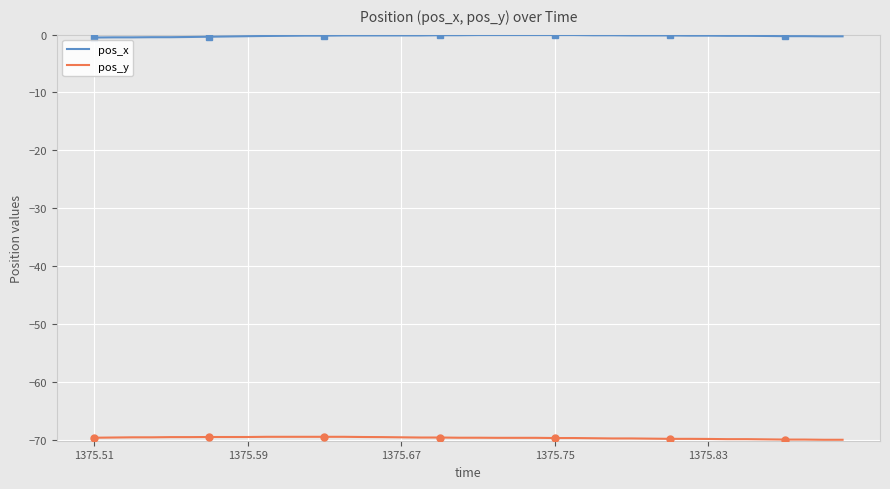

What is the lowest value of the pos_x series?

-0.5